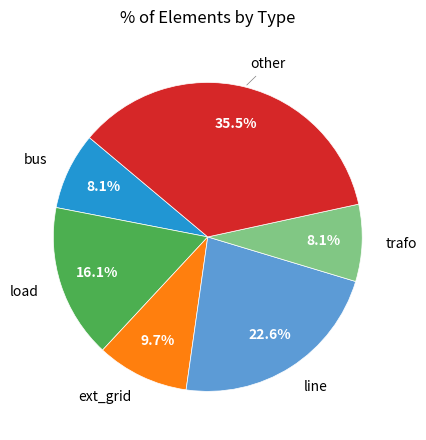

Does any single category account for the majority?

No